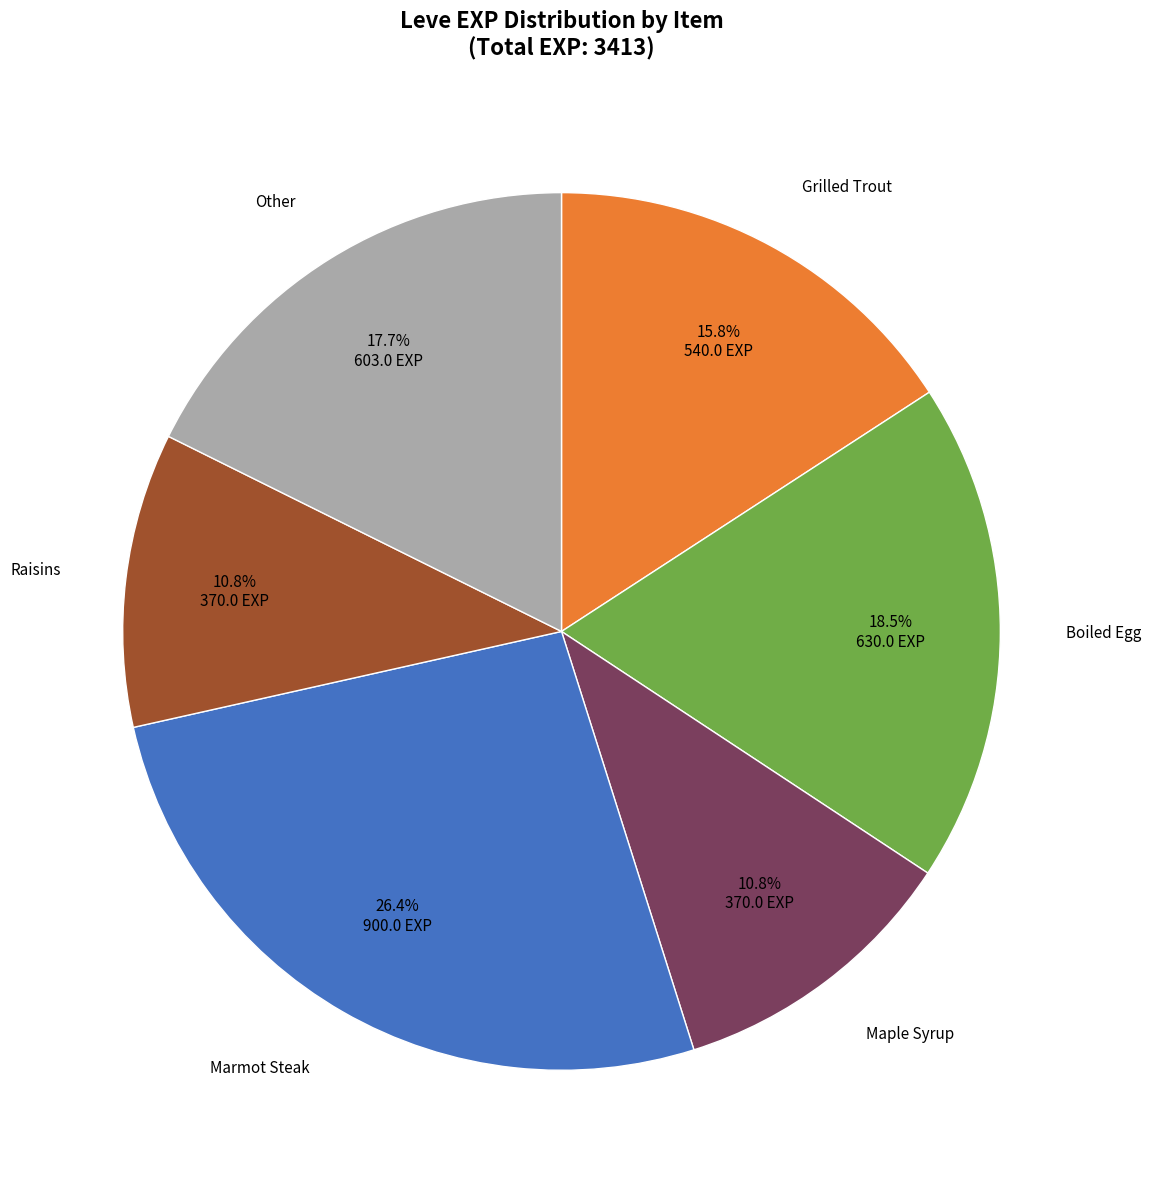

Is there a majority slice in this chart?

No